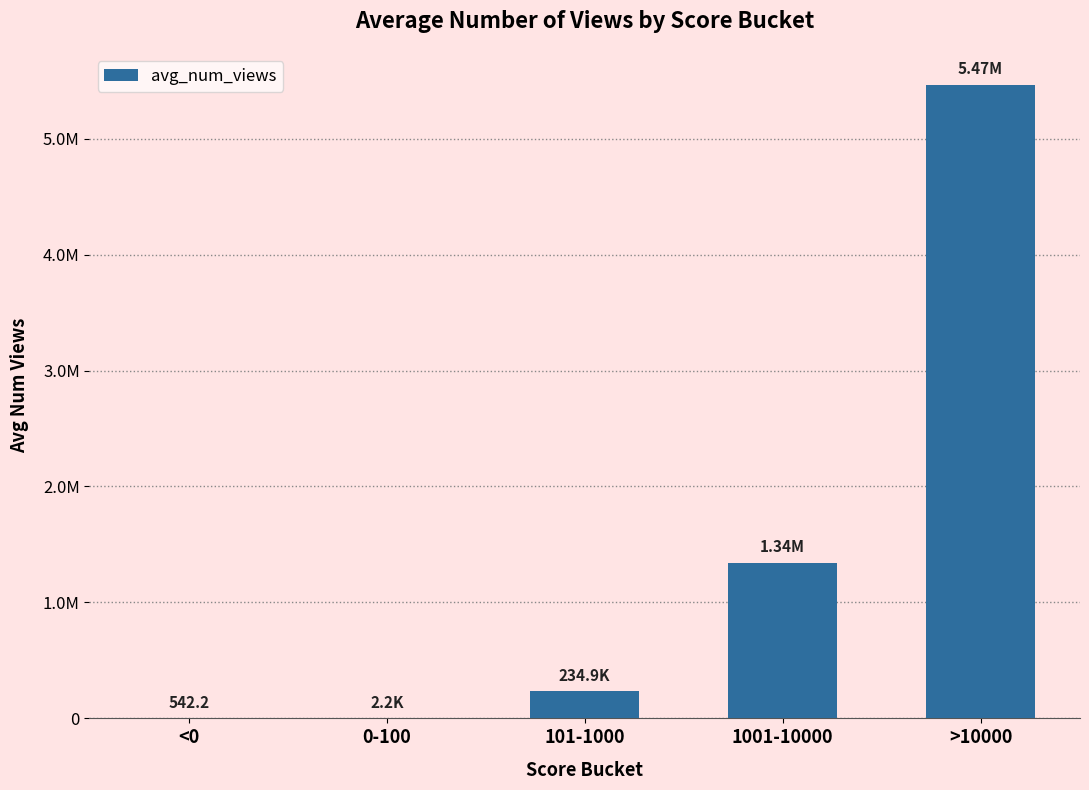

Which label corresponds to the largest value in the chart?

>10000